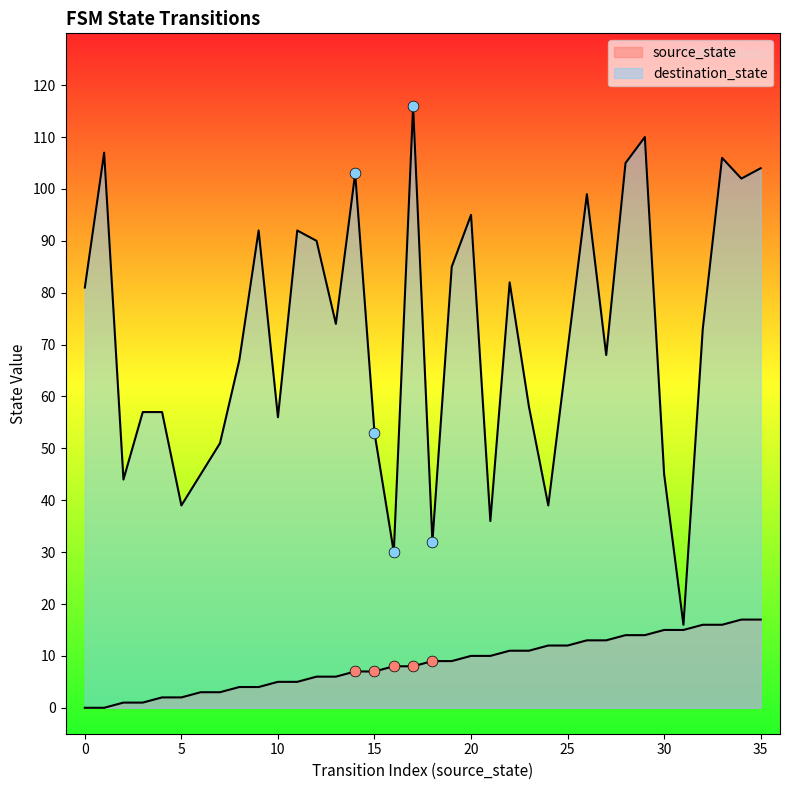

Is the value of destination_state at 23 greater than the value of source_state at 2?

Yes